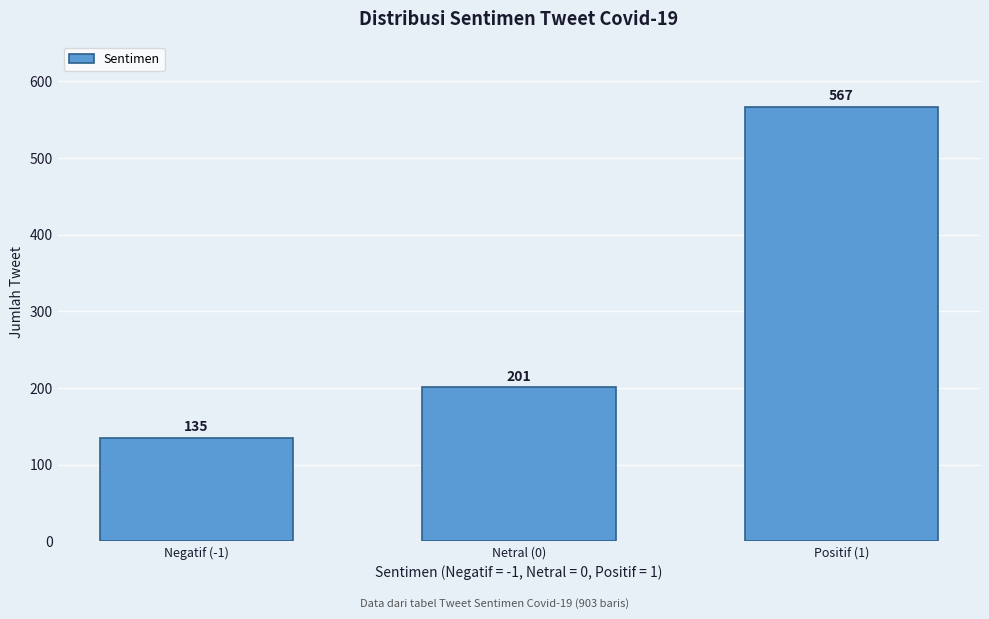

Reading left to right, list all the values displayed in this chart.

Negatif (-1)=135	Netral (0)=201	Positif (1)=567